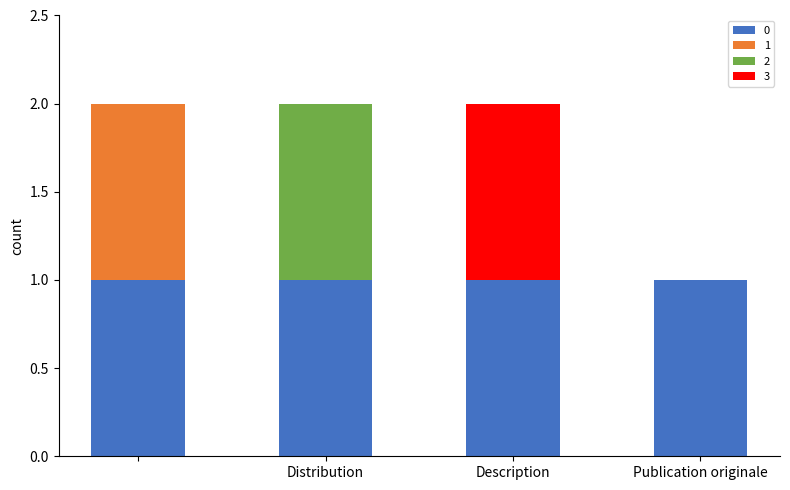

Are the bars grouped side by side (vs. stacked)?

No